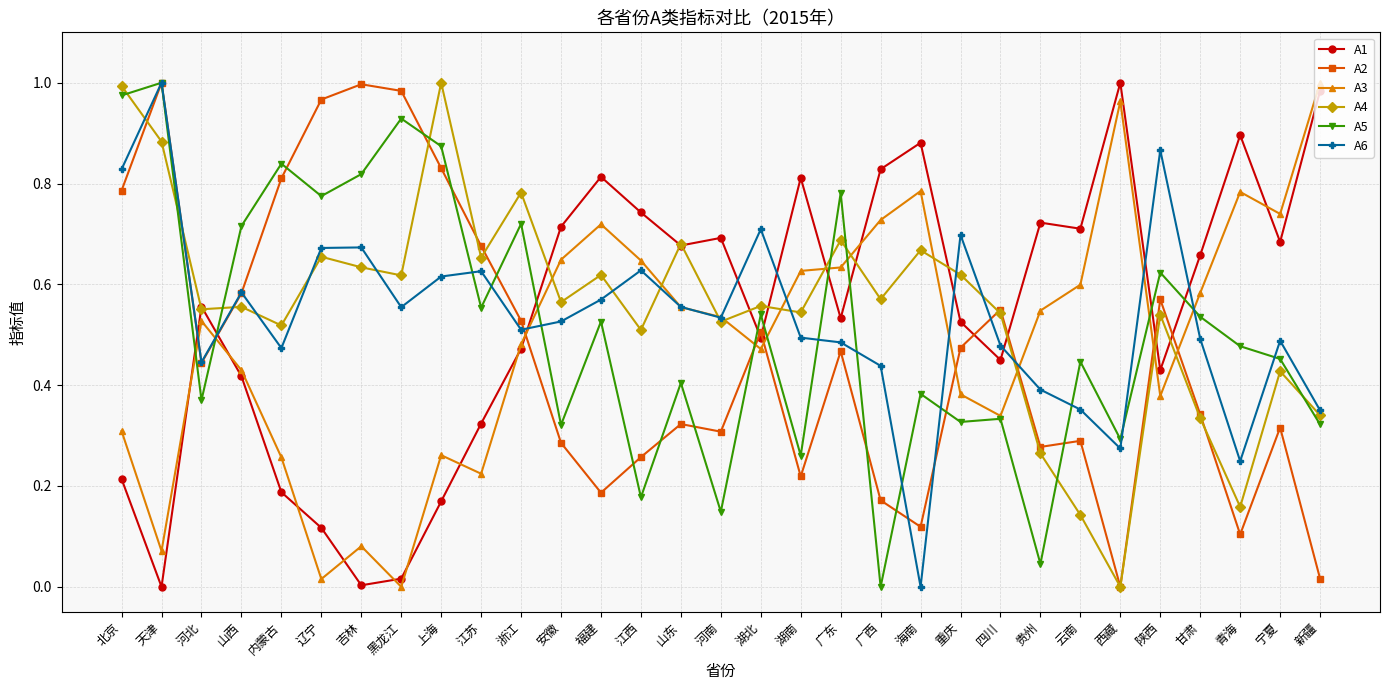

Which category has the lowest value in the A4 series?

西藏